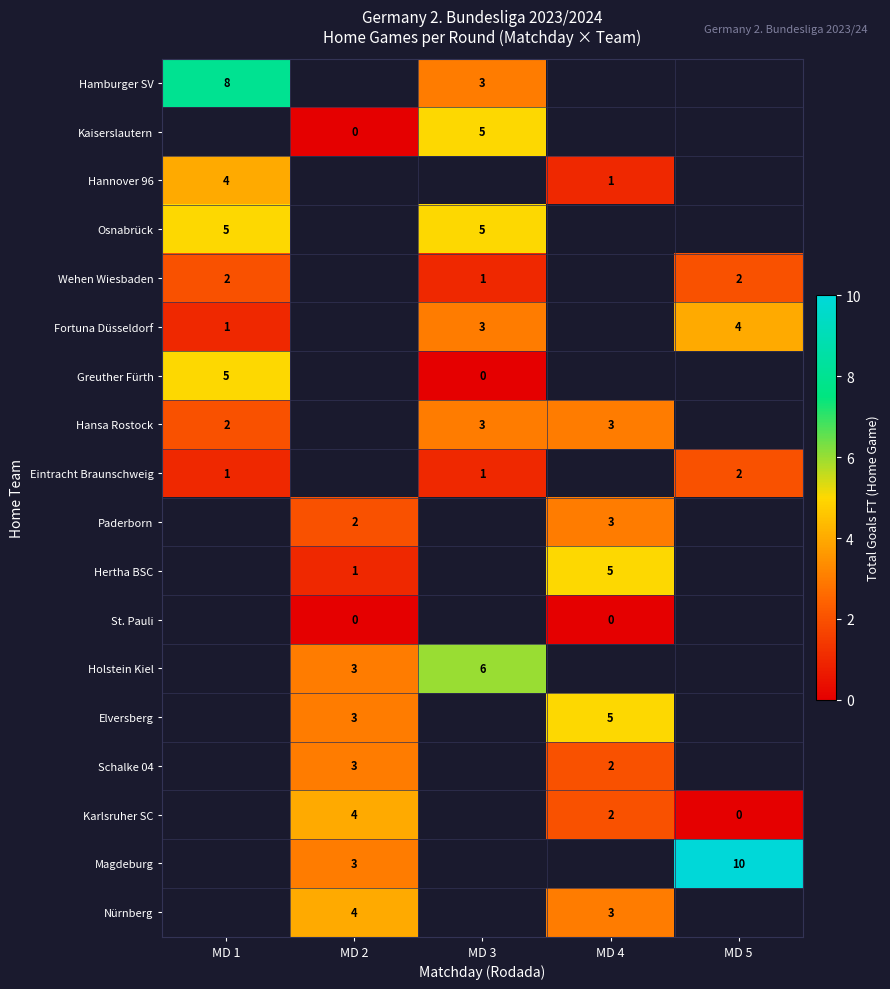

The value of Wehen Wiesbaden at MD 3 is 1. True or false?

True